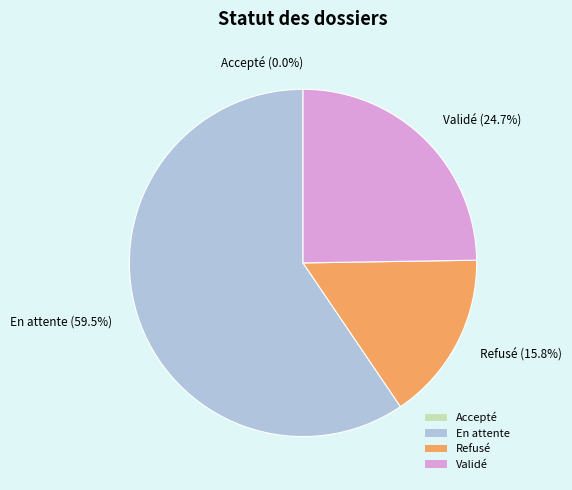

What percentage is the Validé slice, to the nearest percent?

25%